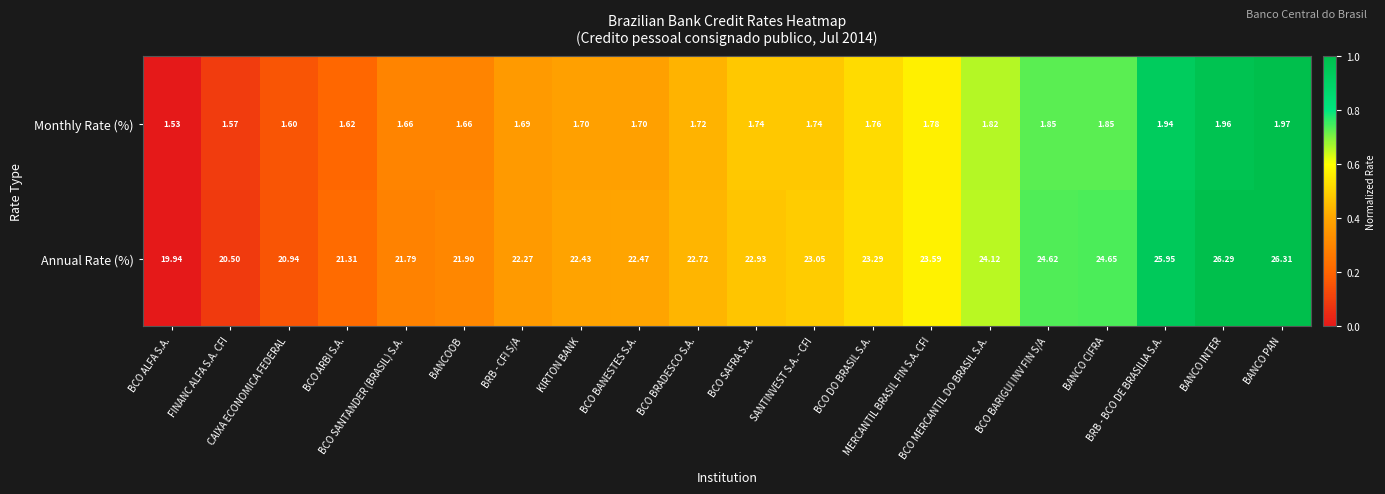

How many distinct data groups are displayed?

2